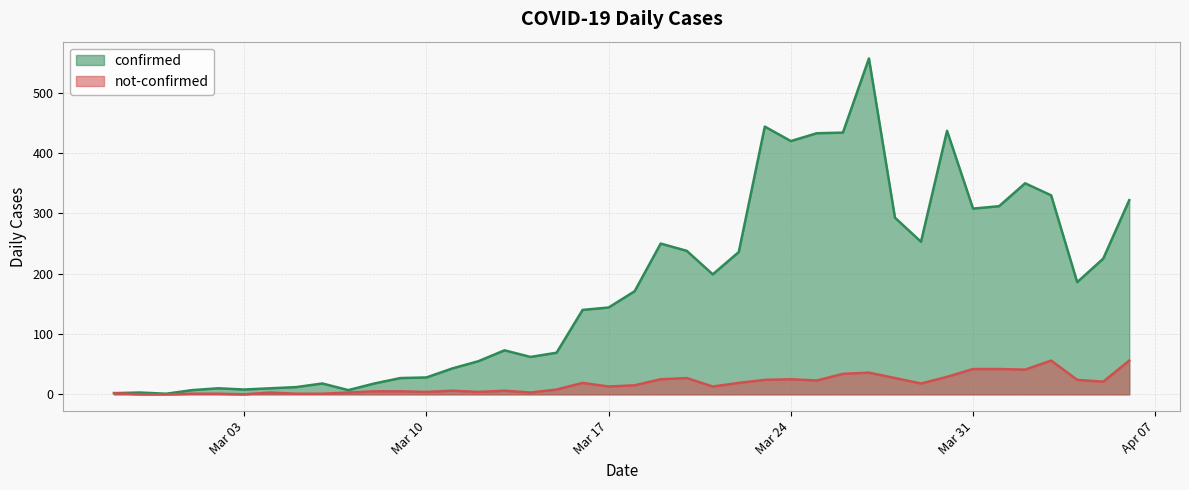

What is the sum of the not-confirmed values at 2020-03-23 and 2020-04-04?

48